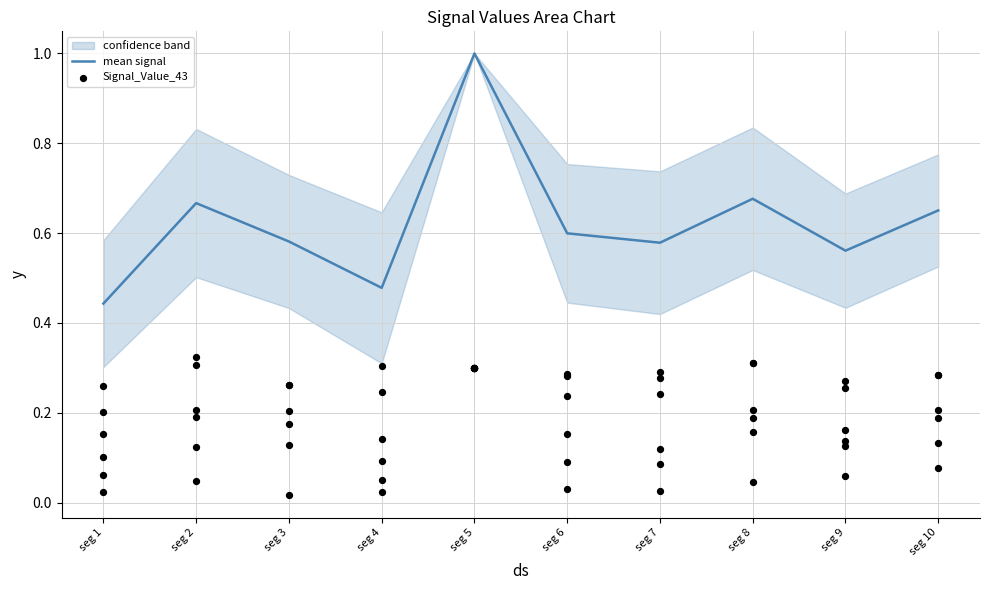

Which series reaches the maximum Y coordinate?

mean signal